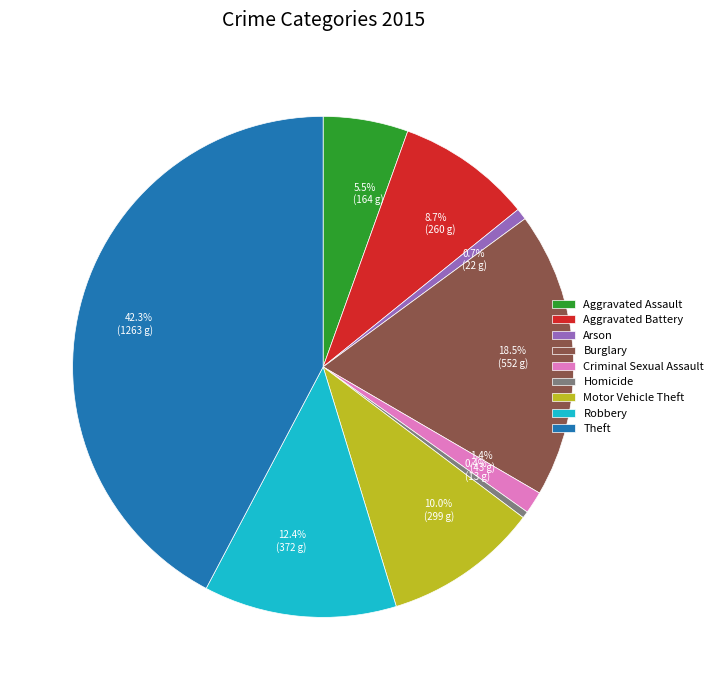

What percentage is the Robbery slice, to the nearest percent?

12%